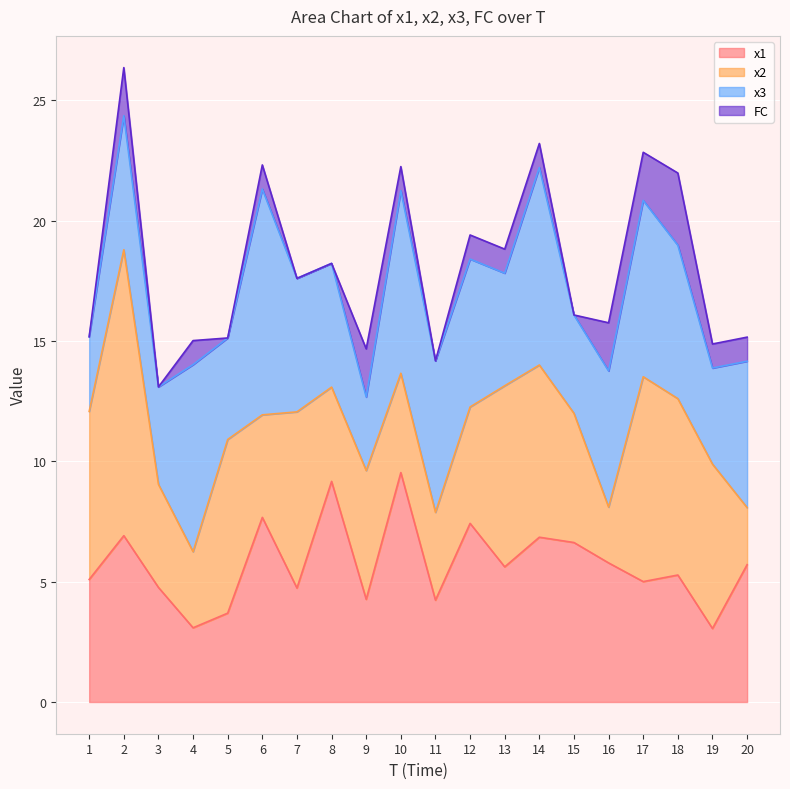

At which category does x3 reach its first local valley?

3